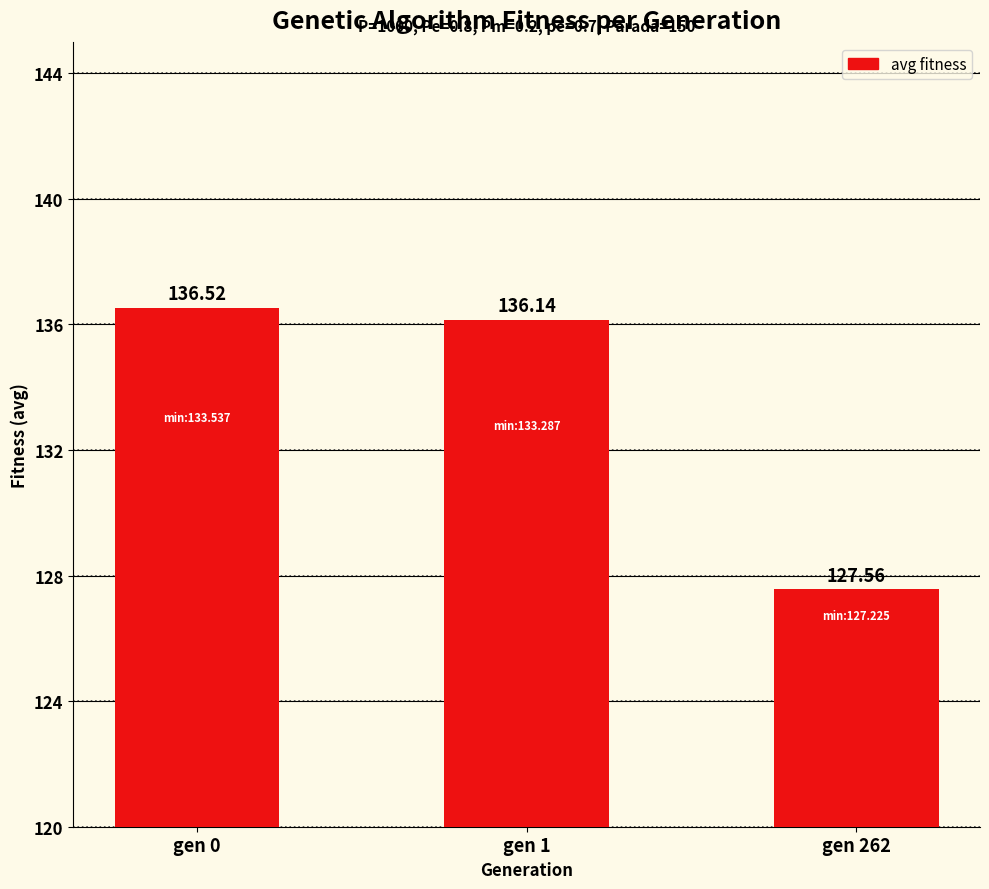

The value at gen 0 is 93.6. True or false?

False